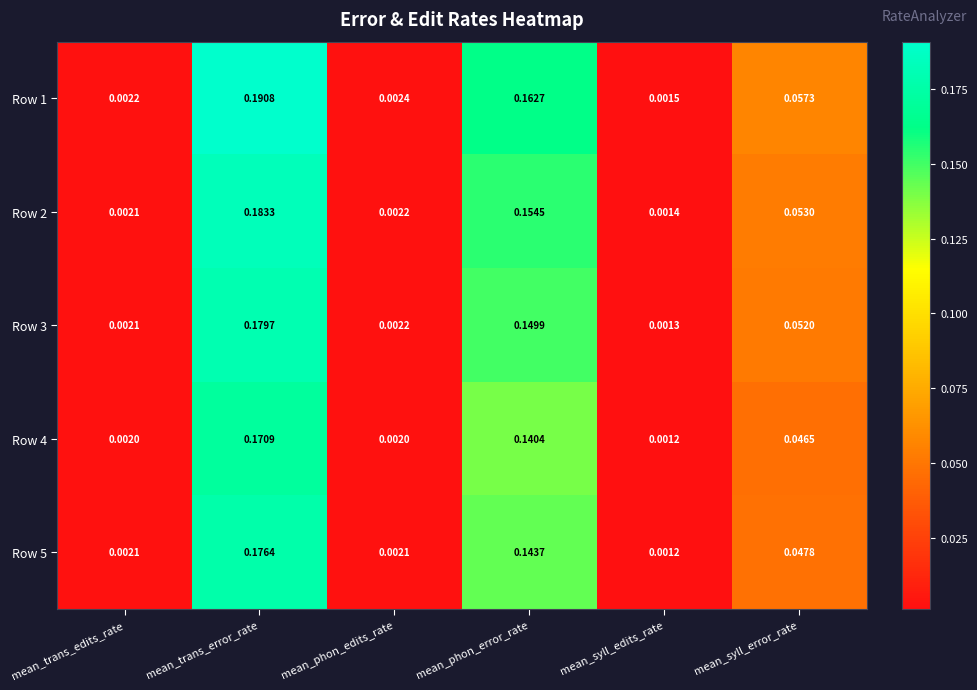

Which series has the largest range (max minus min)?

Row 1